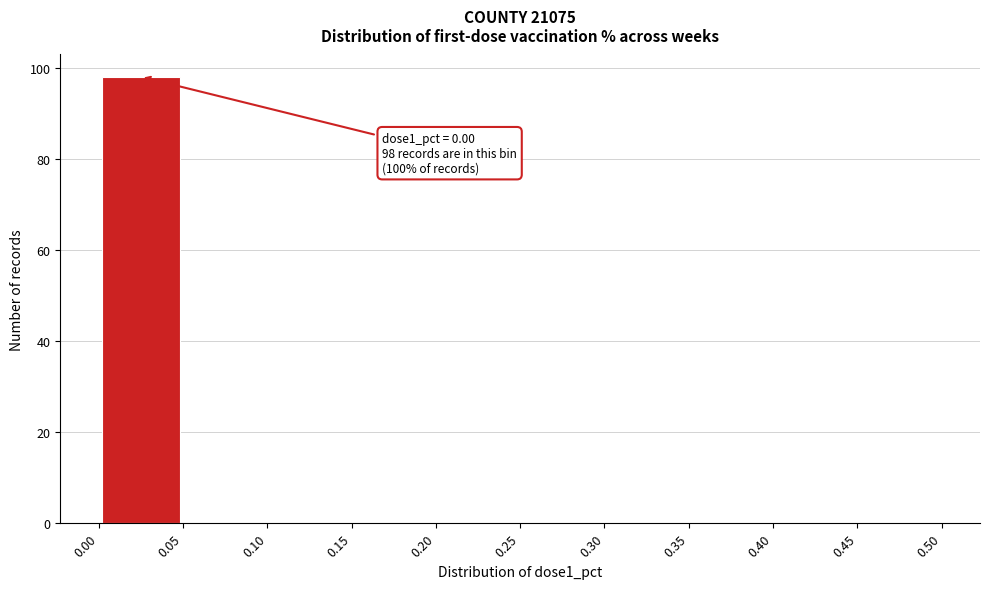

Which range on the x-axis has the tallest bar?

0.00 to 0.05